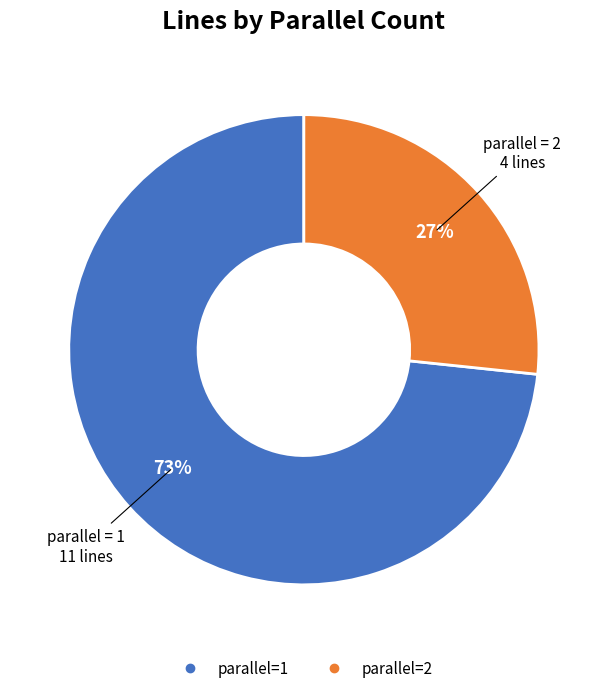

To the nearest percent, what is the average slice percentage?

50%